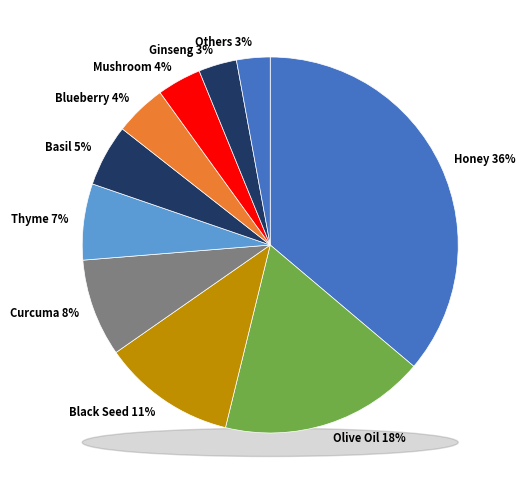

To the nearest percent, what percentage of the pie is 4?

7%